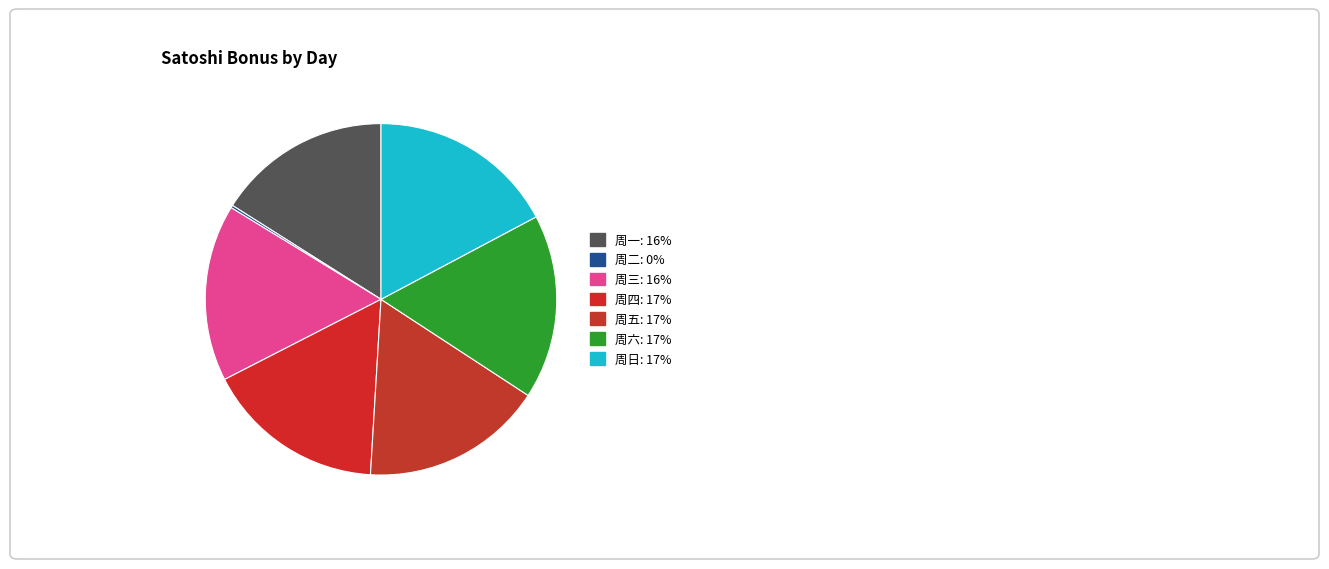

What is the smallest slice in the pie chart?

周二